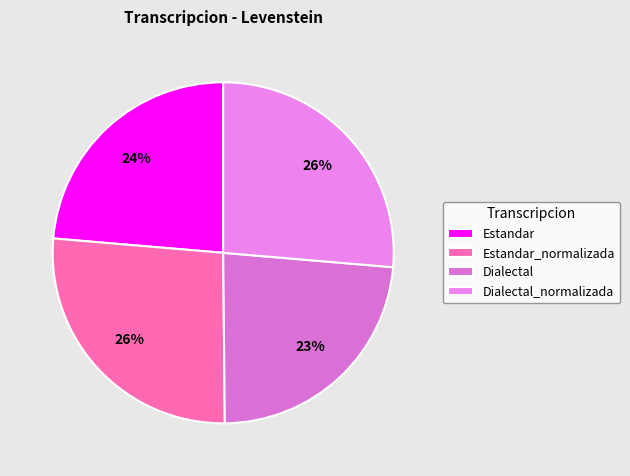

How many slices are in this pie chart?

4